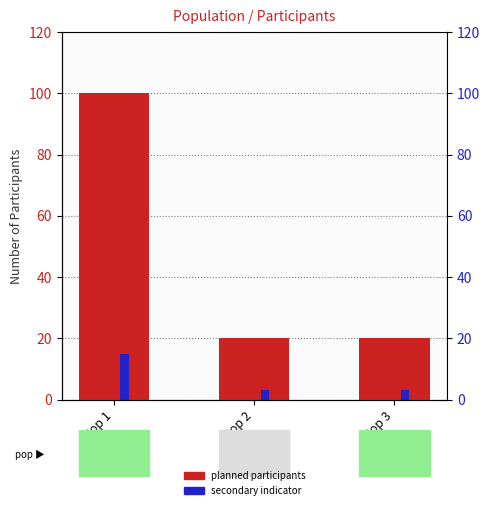

Rank the categories by plannedNumberOfParticipants value from lowest to highest.

Pop 2, Pop 3, Pop 1